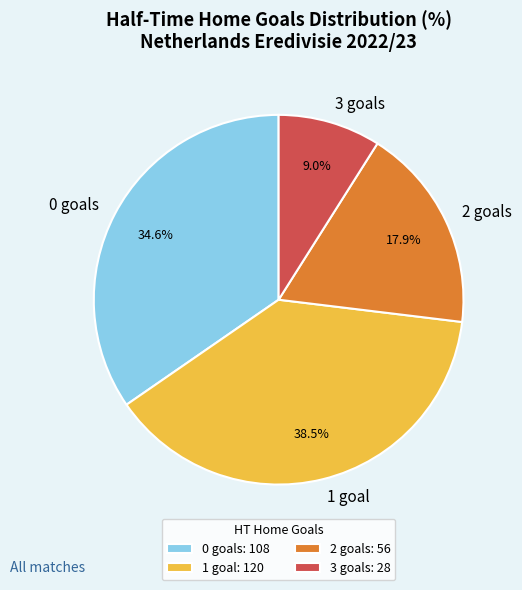

To the nearest percent, what portion does 2 represent?

18%